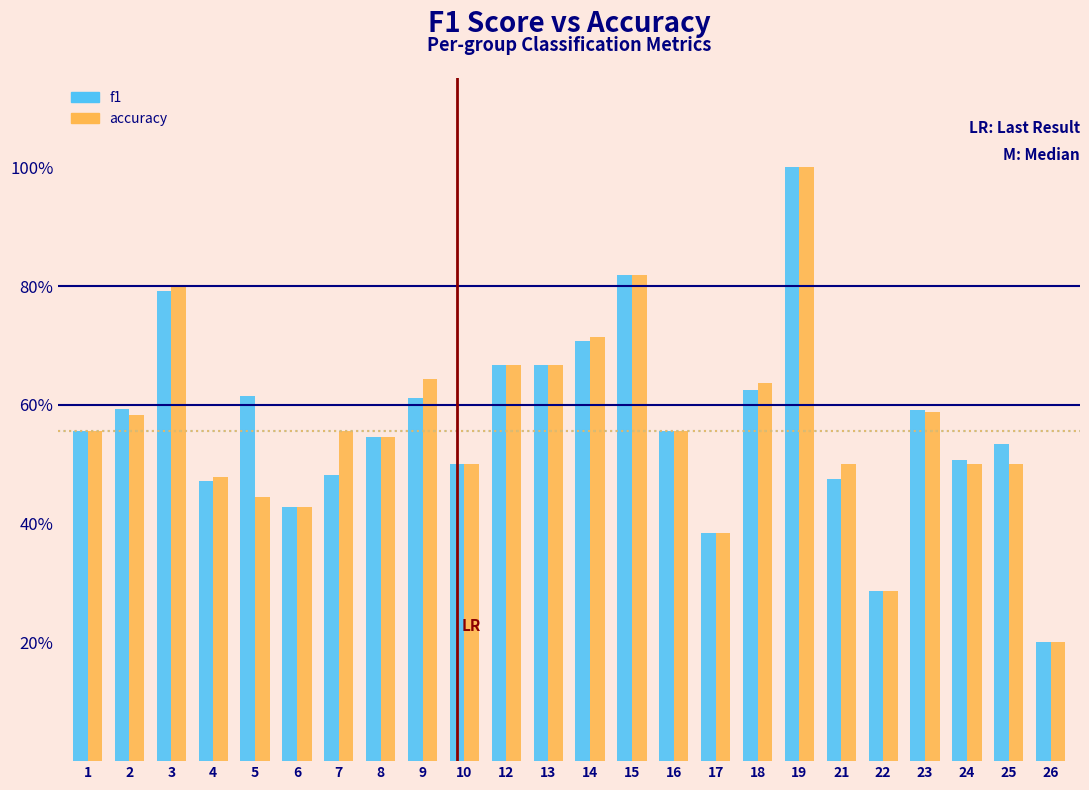

Are the bars grouped side by side (vs. stacked)?

Yes